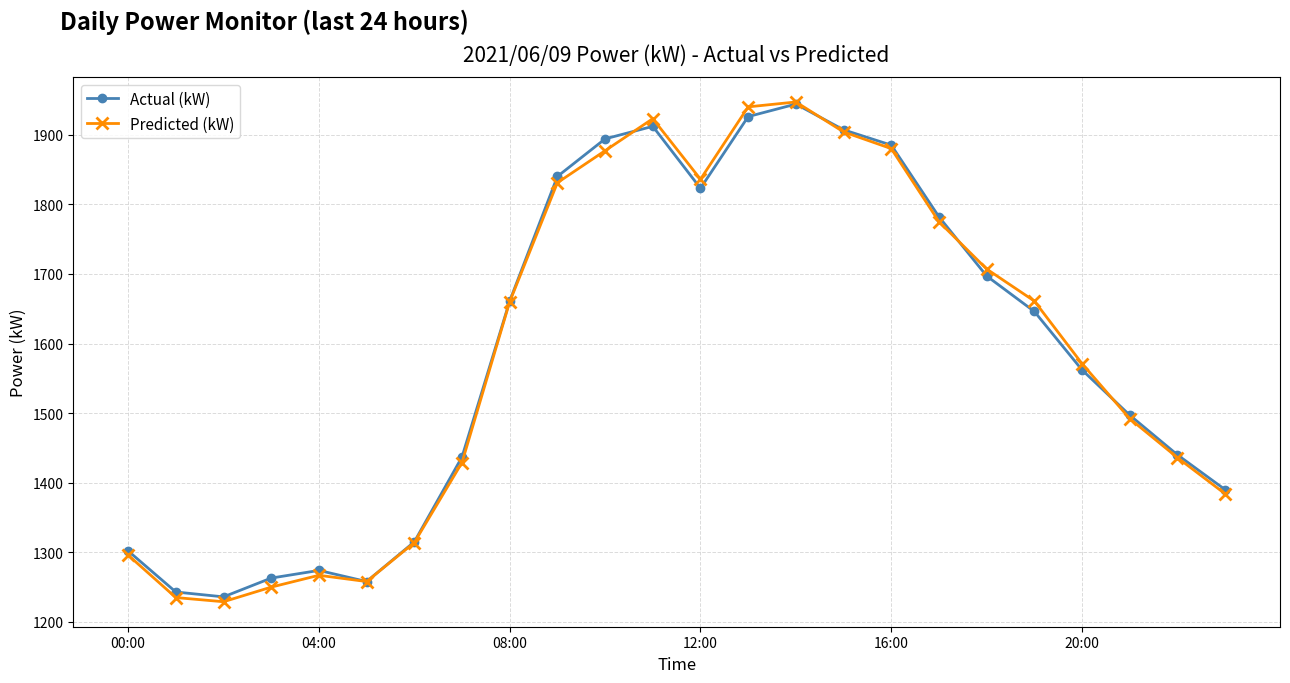

What is the highest value of the Predicted (kW) series?

1947